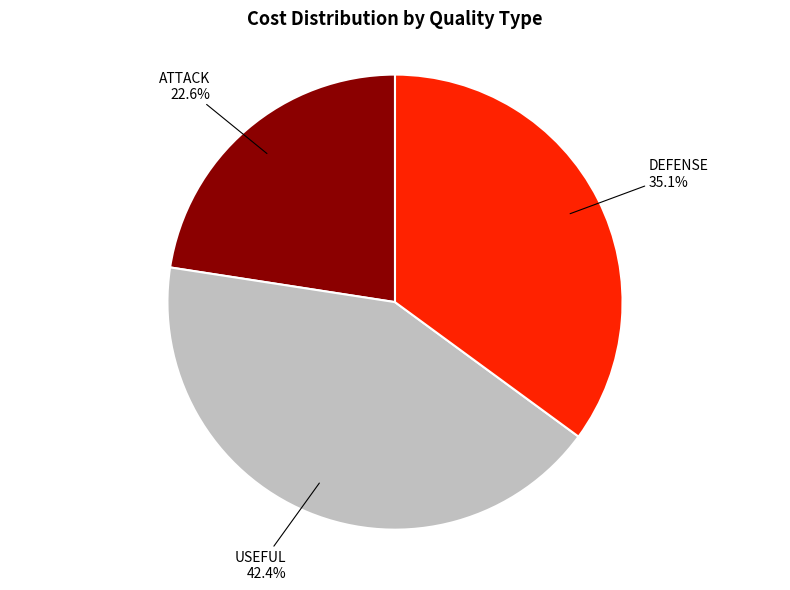

Does any single category account for the majority?

No